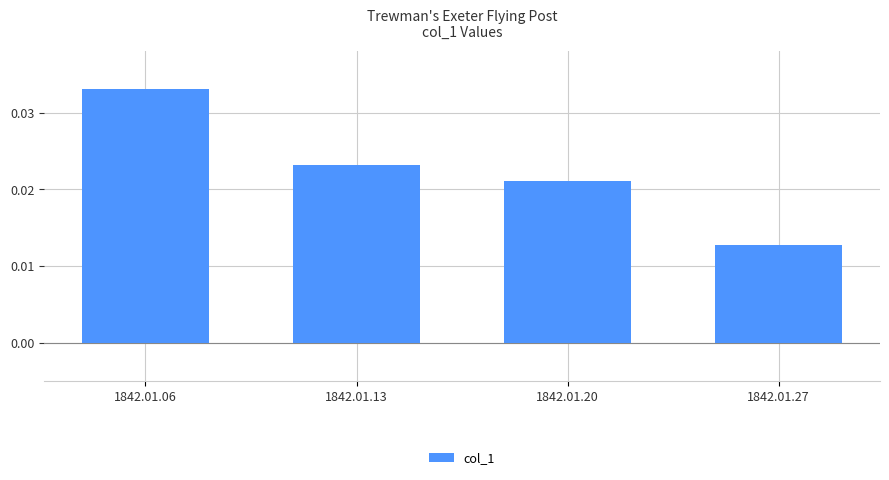

Where is the data nearest to the value 0?

1842.01.27